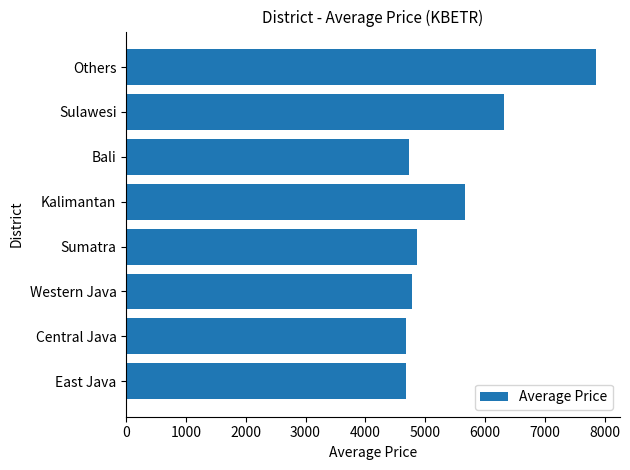

Where is the data nearest to the value 6276?

Sulawesi